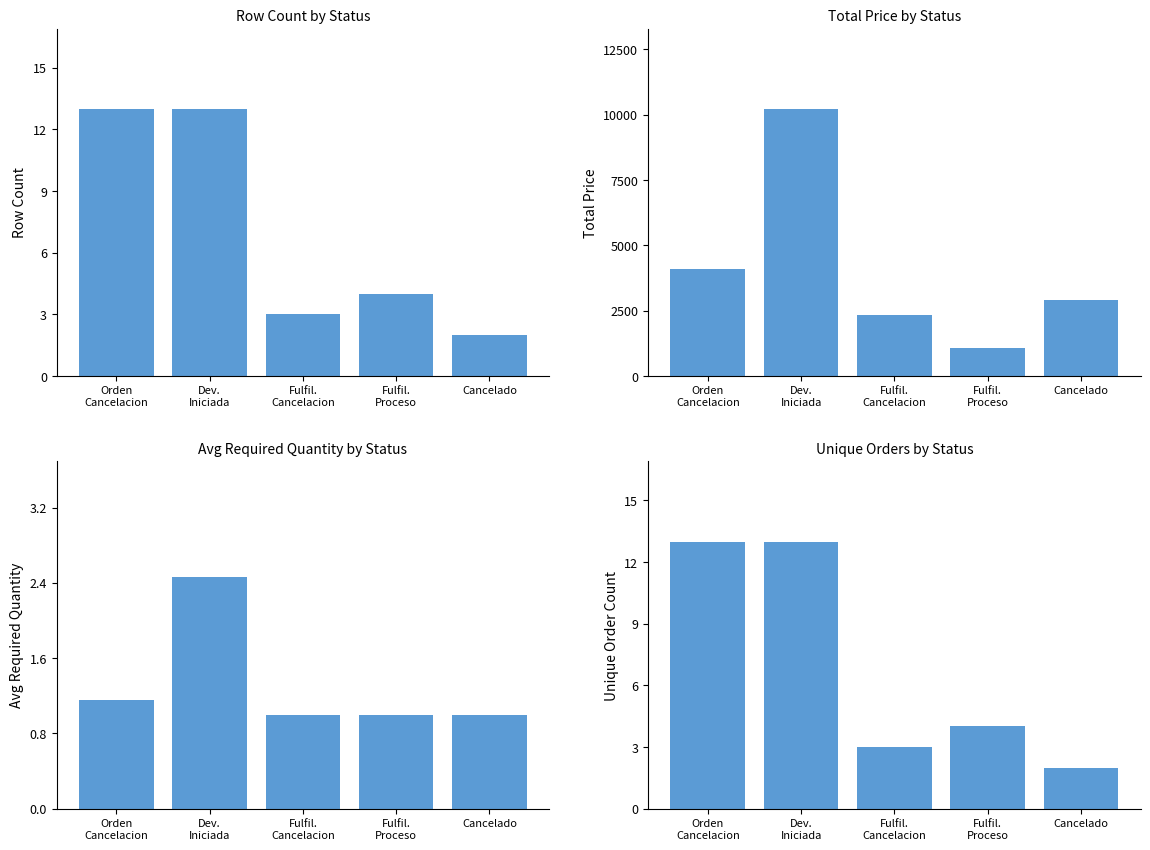

What is the maximum value shown in the chart?

10225.5